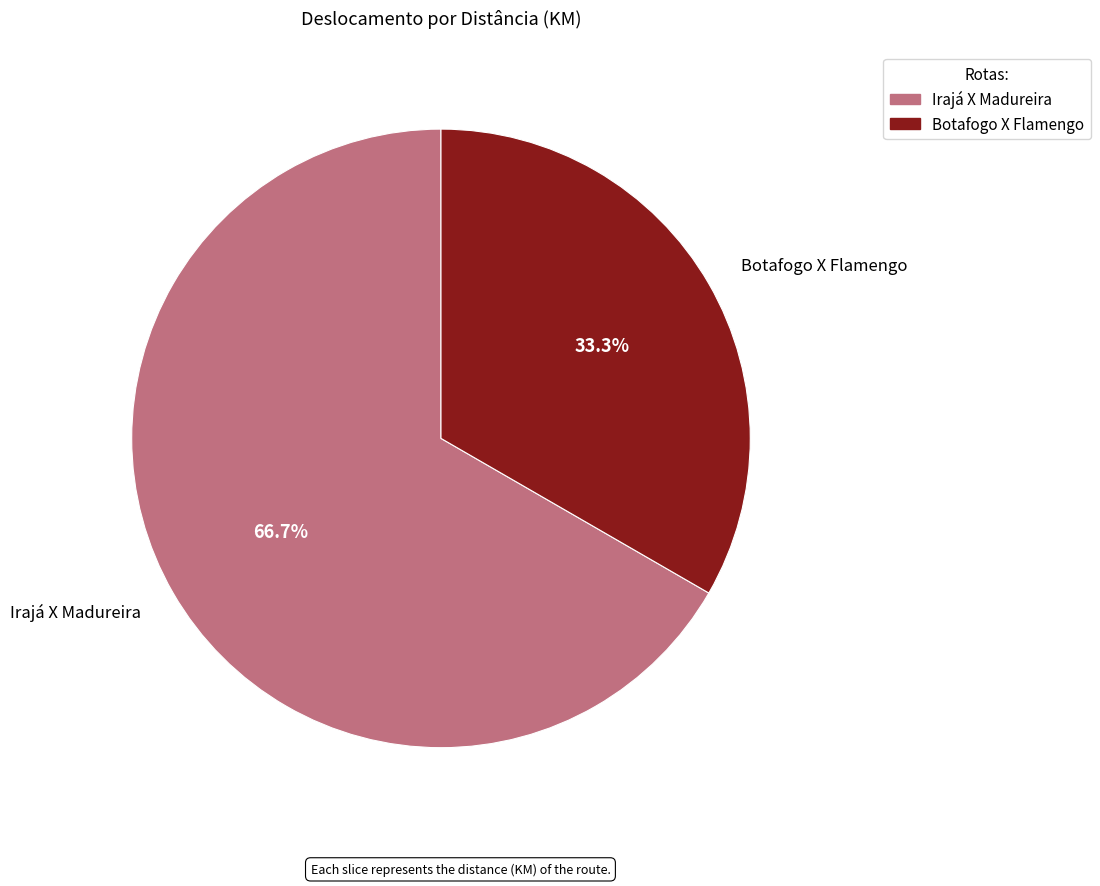

Is it true that Botafogo X Flamengo is 33% of the pie?

True